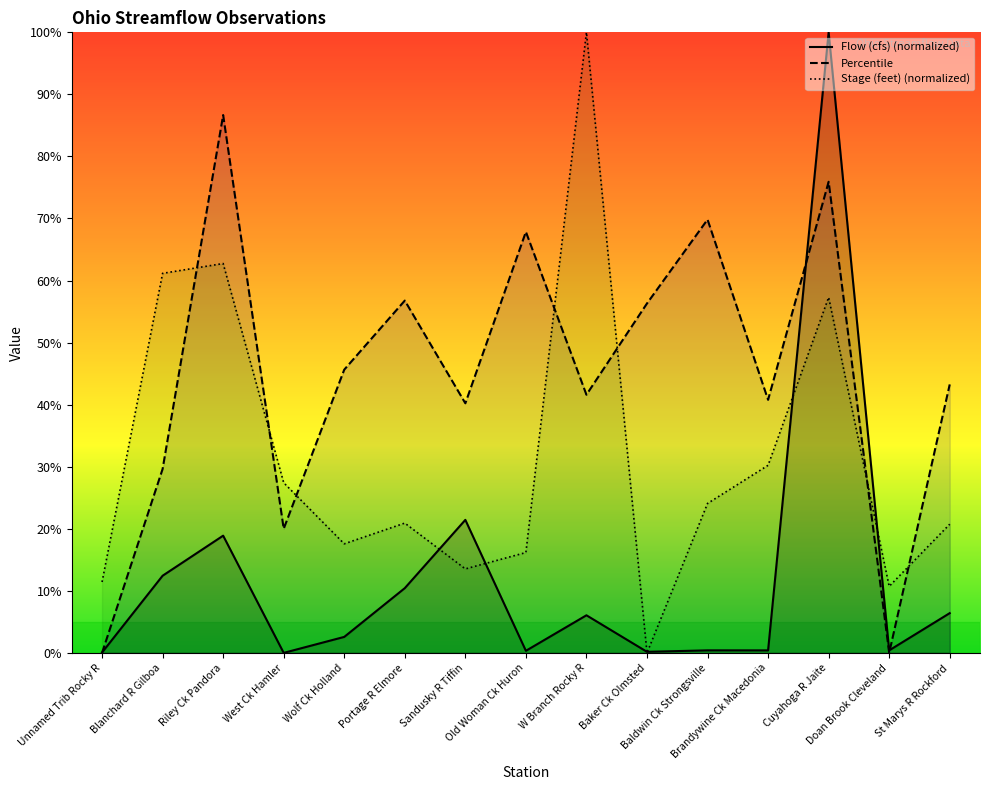

Reading left to right, list all the values displayed in this chart.

Flow (cfs): Unnamed Trib Rocky R=0.1	Blanchard R Gilboa=12.4	Riley Ck Pandora=18.9	West Ck Hamler=0.0	Wolf Ck Holland=2.6	Portage R Elmore=10.4	Sandusky R Tiffin=21.4	Old Woman Ck Huron=0.3	W Branch Rocky R=6.1	Baker Ck Olmsted=0.2	Baldwin Ck Strongsville=0.4	Brandywine Ck Macedonia=0.4	Cuyahoga R Jaite=100.0	Doan Brook Cleveland=0.4	St Marys R Rockford=6.4
Percentile: Unnamed Trib Rocky R=0.0	Blanchard R Gilboa=29.6	Riley Ck Pandora=86.7	West Ck Hamler=20.0	Wolf Ck Holland=45.6	Portage R Elmore=56.8	Sandusky R Tiffin=40.2	Old Woman Ck Huron=67.8	W Branch Rocky R=41.6	Baker Ck Olmsted=56.3	Baldwin Ck Strongsville=69.8	Brandywine Ck Macedonia=40.8	Cuyahoga R Jaite=75.9	Doan Brook Cleveland=0.0	St Marys R Rockford=43.3
Stage (feet): Unnamed Trib Rocky R=11.4	Blanchard R Gilboa=61.2	Riley Ck Pandora=62.7	West Ck Hamler=27.4	Wolf Ck Holland=17.6	Portage R Elmore=20.9	Sandusky R Tiffin=13.5	Old Woman Ck Huron=16.2	W Branch Rocky R=100.0	Baker Ck Olmsted=0.0	Baldwin Ck Strongsville=24.1	Brandywine Ck Macedonia=30.2	Cuyahoga R Jaite=57.3	Doan Brook Cleveland=10.7	St Marys R Rockford=20.7